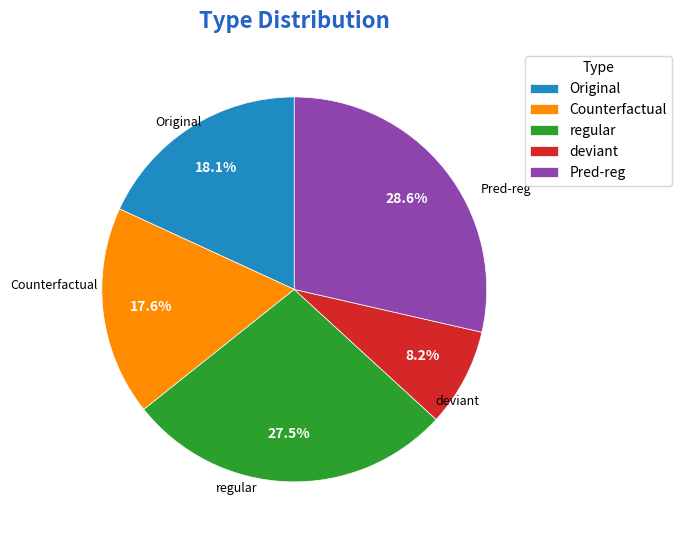

What percentage is the Original slice, to the nearest percent?

18%